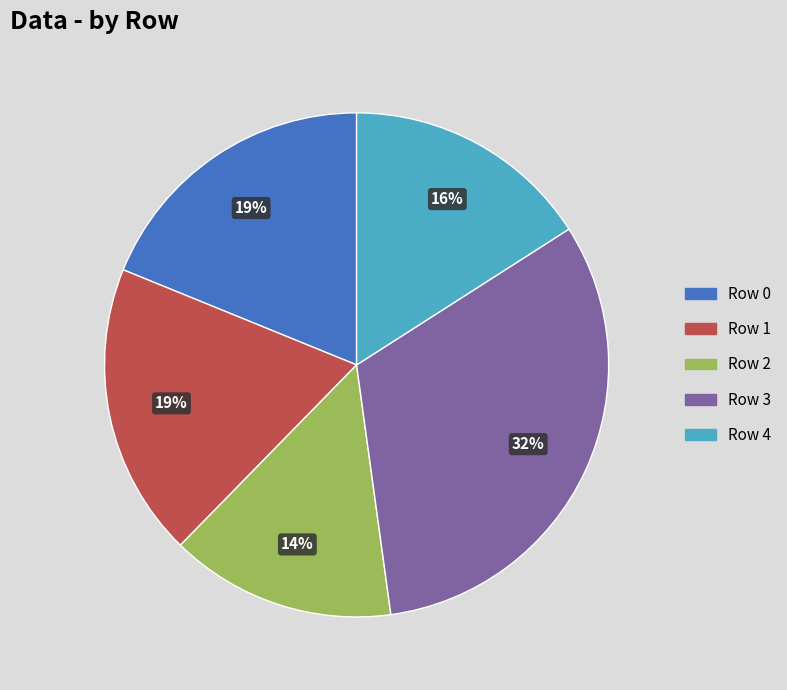

To the nearest percent, what portion does Row 3 represent?

32%